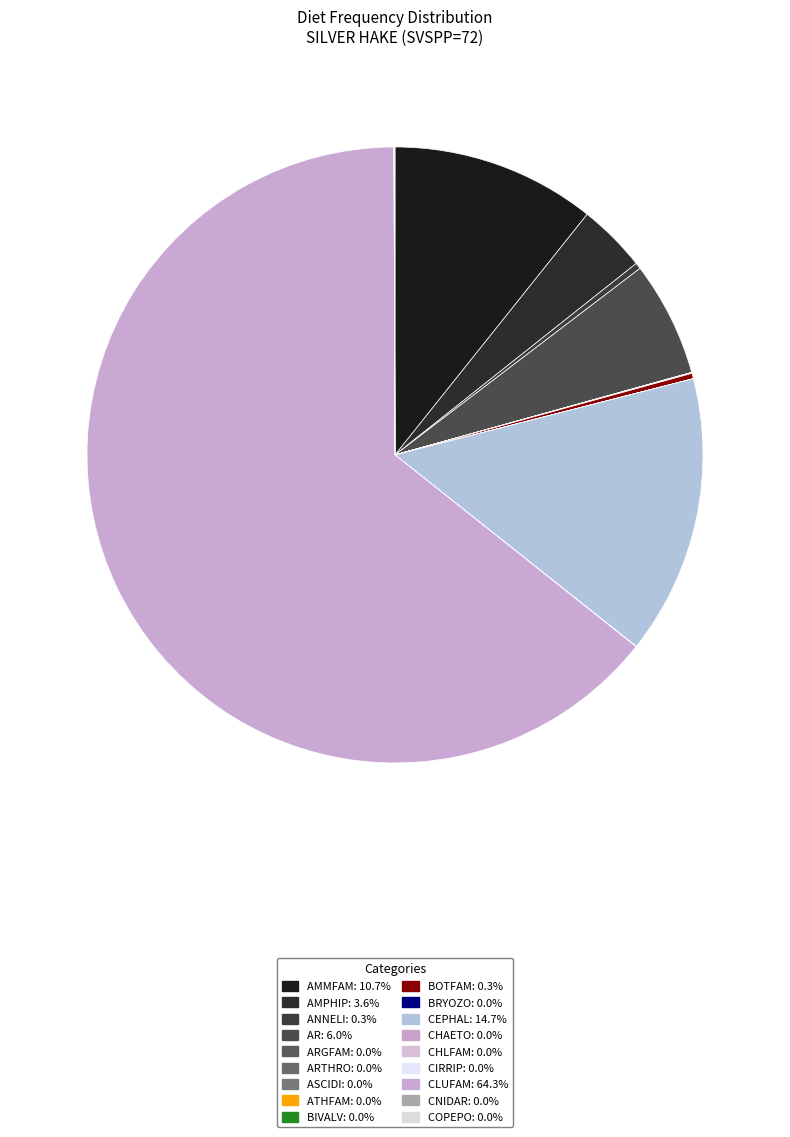

Which category has the smallest portion of the pie?

ASCIDI